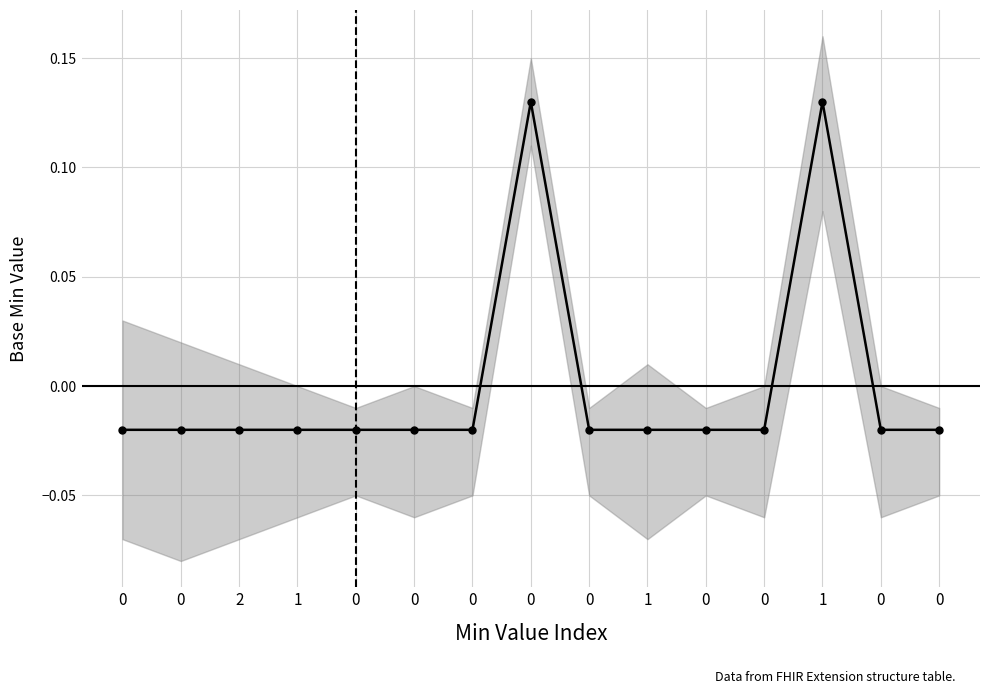

The chart shows a value of -0.0 at 0. True or false?

True